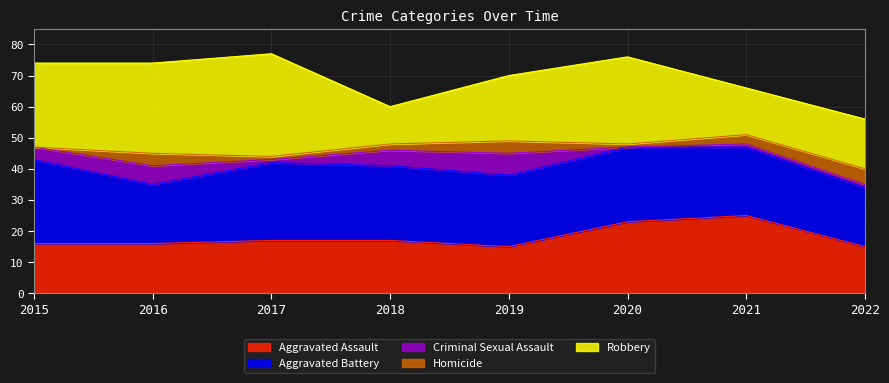

At how many categories does at least one series exceed 7?

8